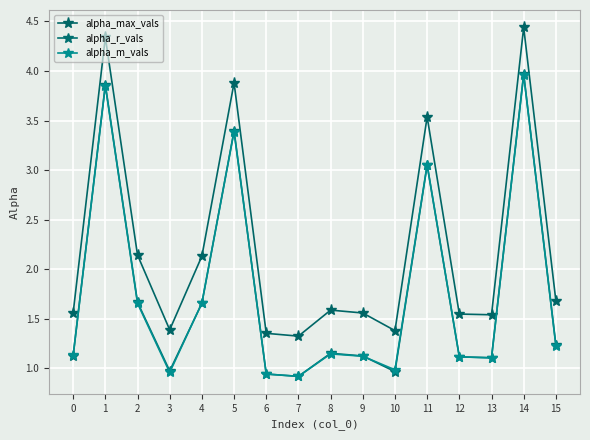

In alpha_max_vals, how many points are lower than both neighbors (excluding endpoints)?

4